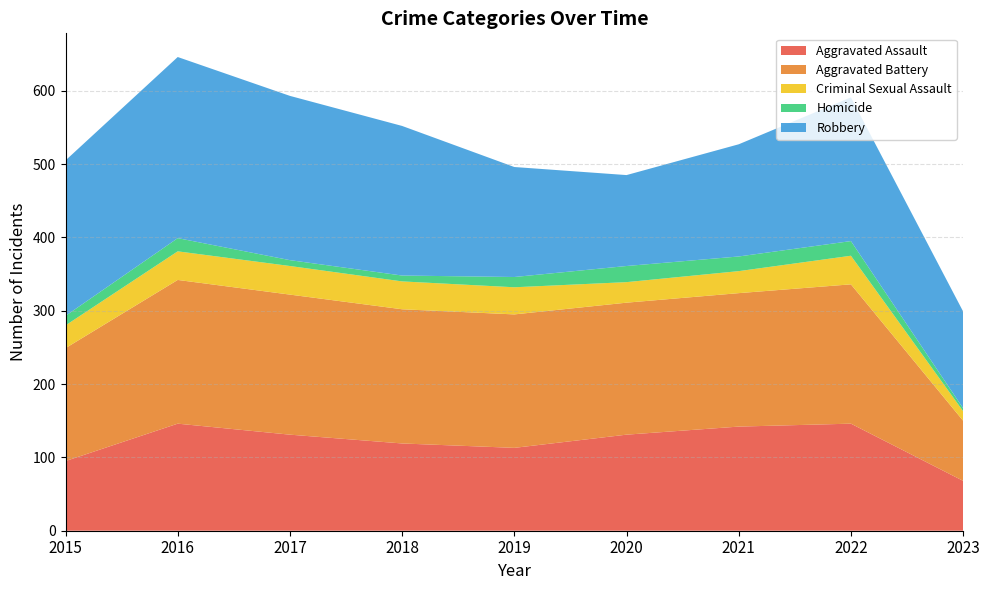

Reading left to right, what are all the values shown in this chart?

Aggravated Assault: 95	146	131	119	113	131	142	146	68
Aggravated Battery: 154	196	191	183	182	180	182	190	82
Criminal Sexual Assault: 31	39	39	38	37	28	30	39	13
Homicide: 13	18	8	8	14	22	20	20	4
Robbery: 212	247	224	204	150	124	153	196	132